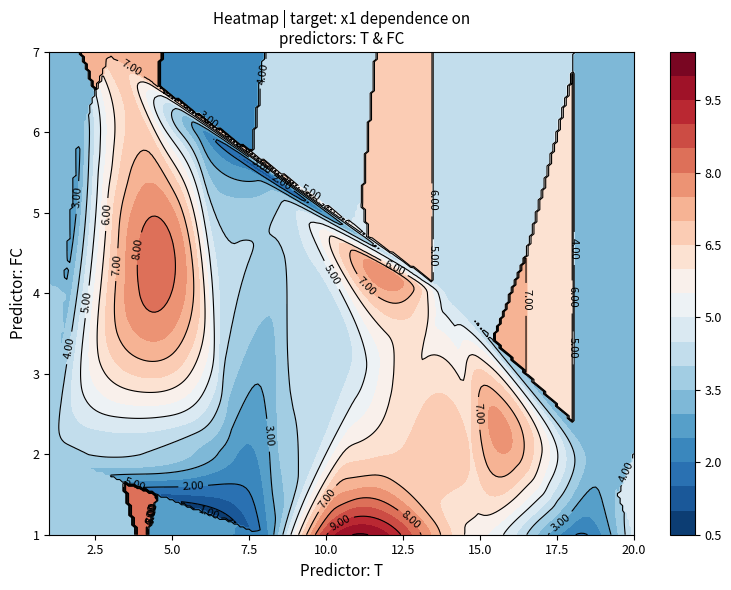

What is the difference between the second highest and minimum values in the T series?

18.0